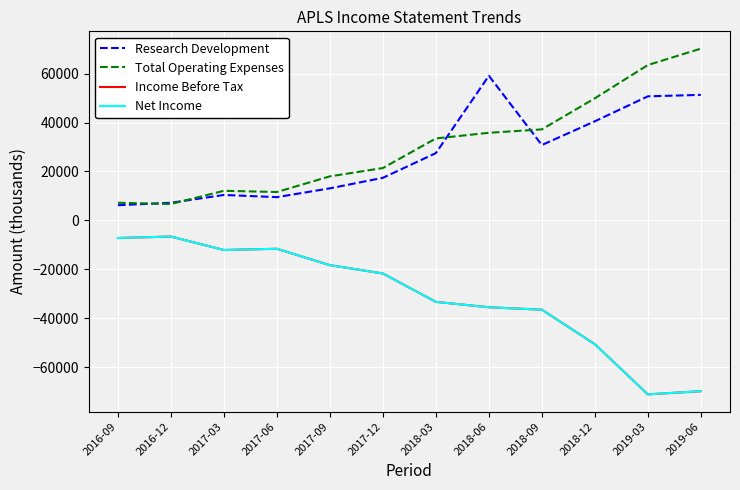

Does the chart have visible grid lines?

Yes